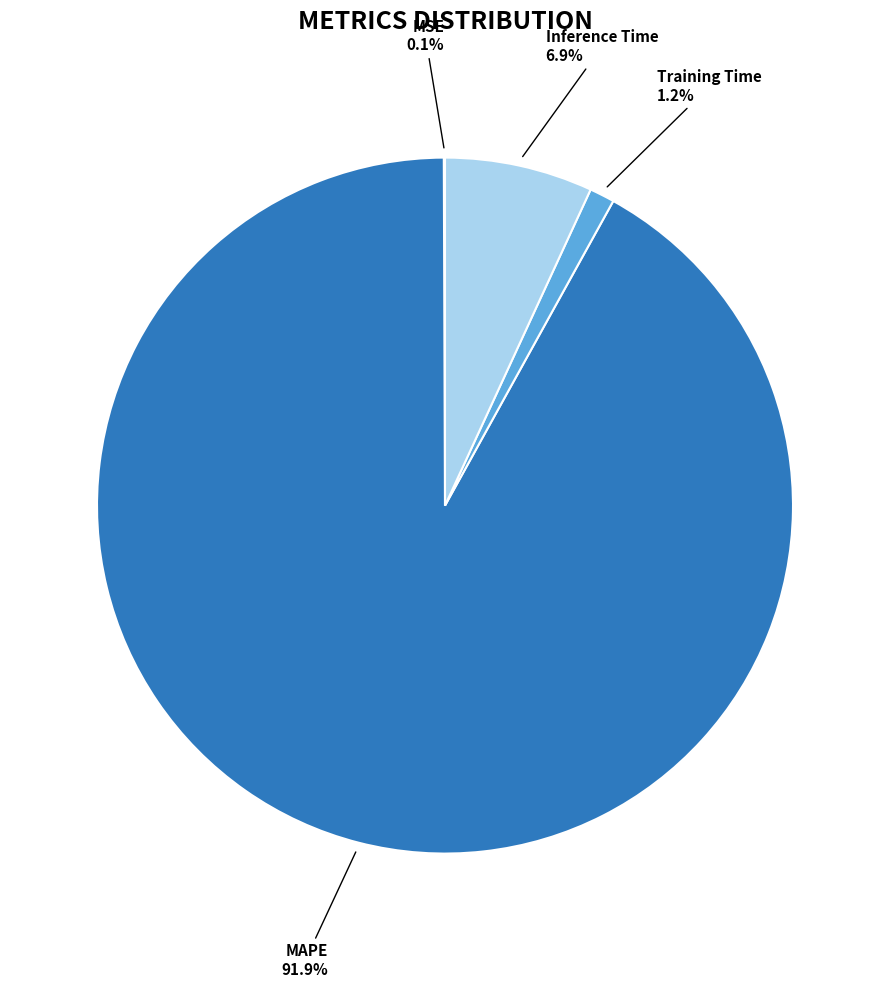

How many slices are in this pie chart?

4